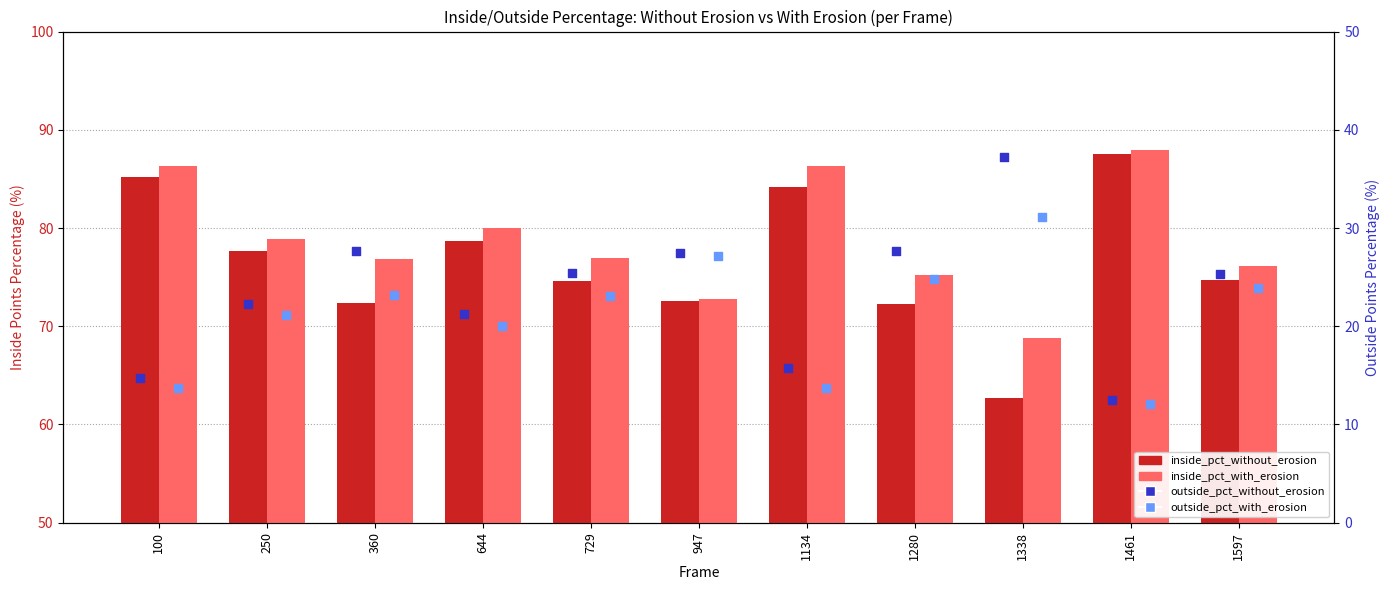

Which series has the largest total across all categories?

inside_pct_with_erosion